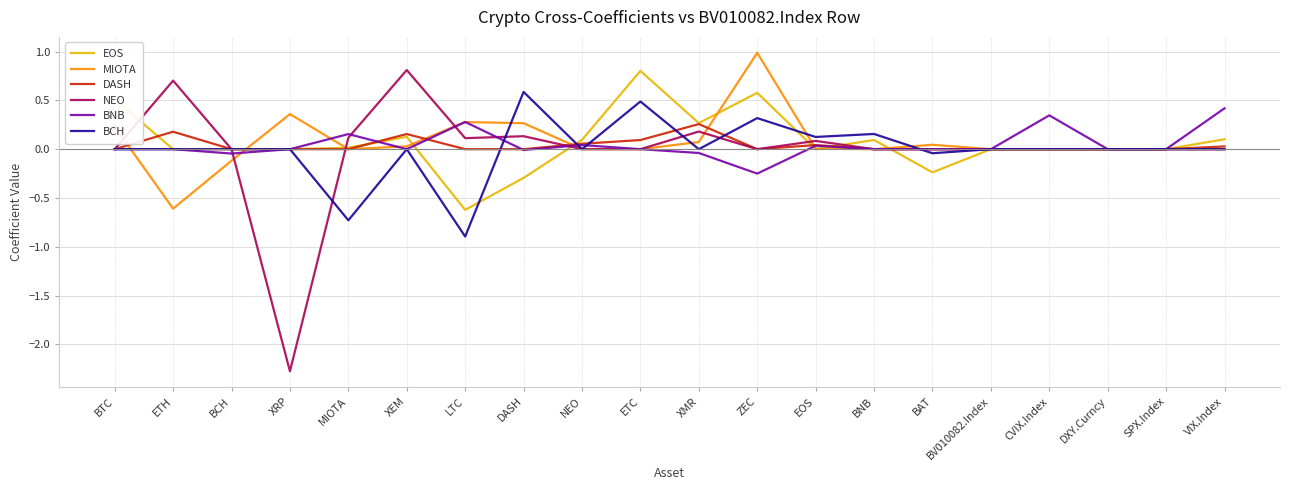

Where does the EOS series first go above 0?

BTC